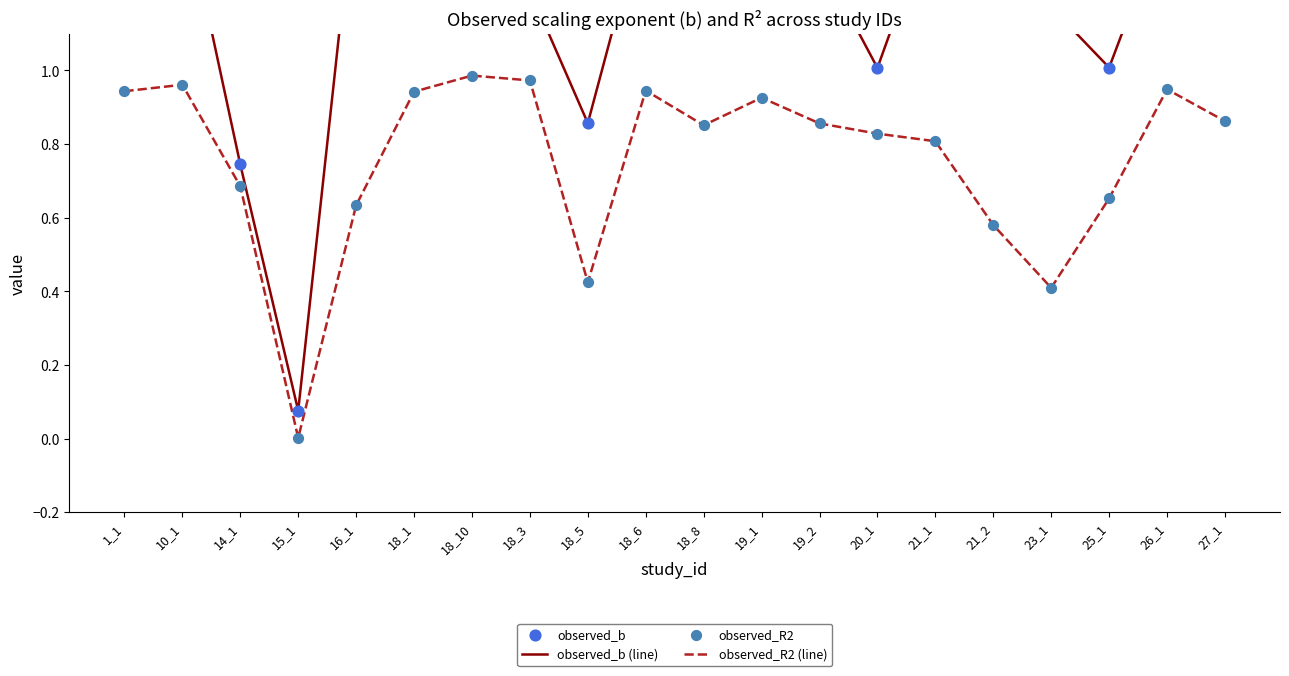

Which series contains the highest Y value?

observed_b (line)